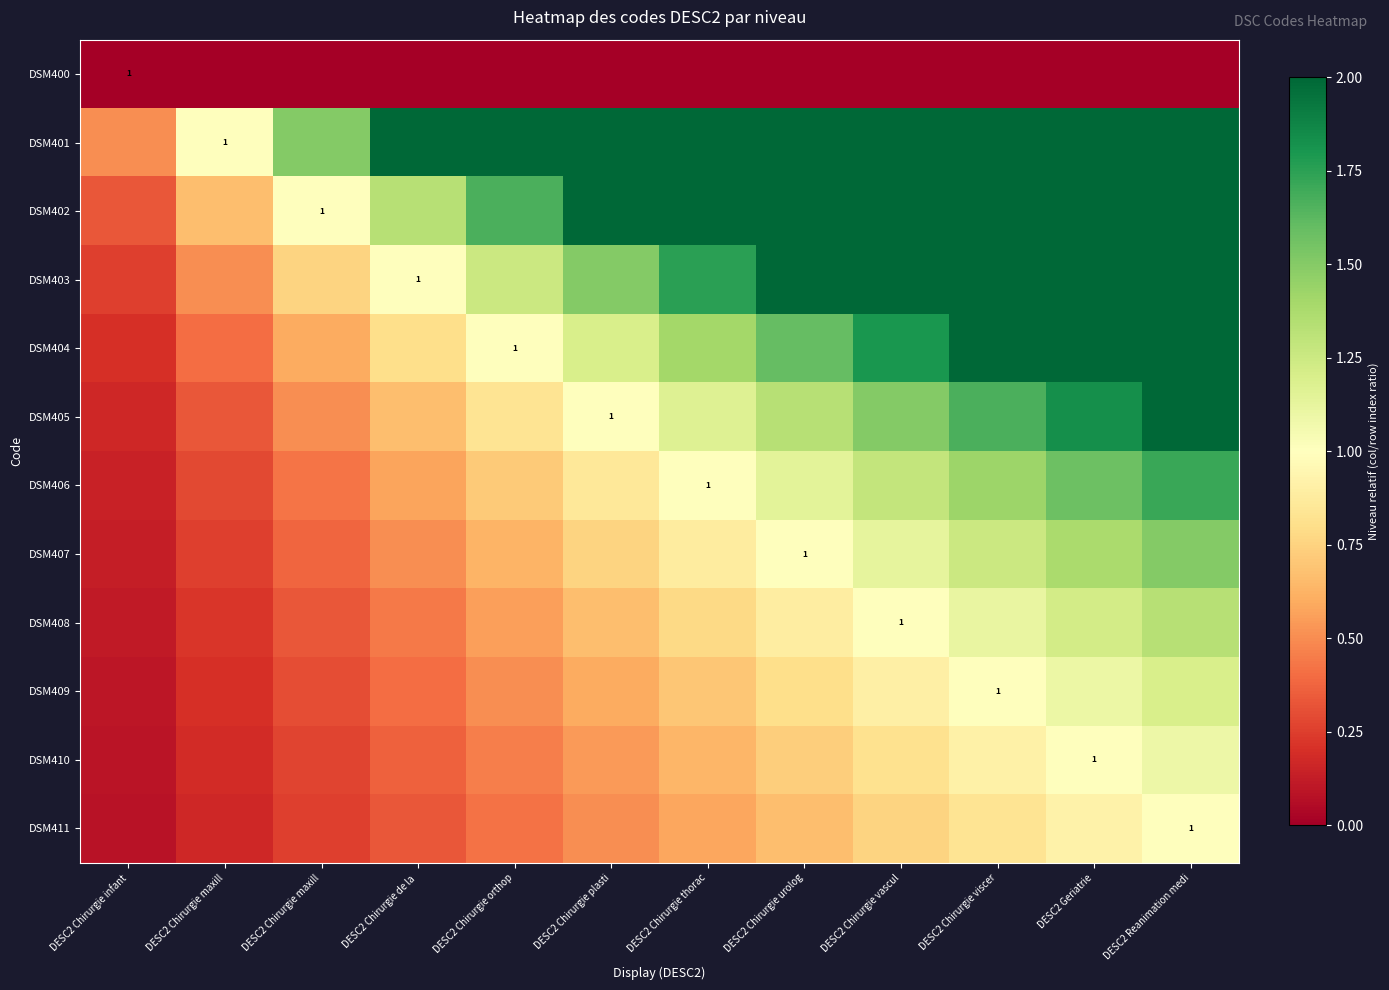

Is it true that DSM402 equals 1.7 at DESC2 Chirurgie vascul?

False